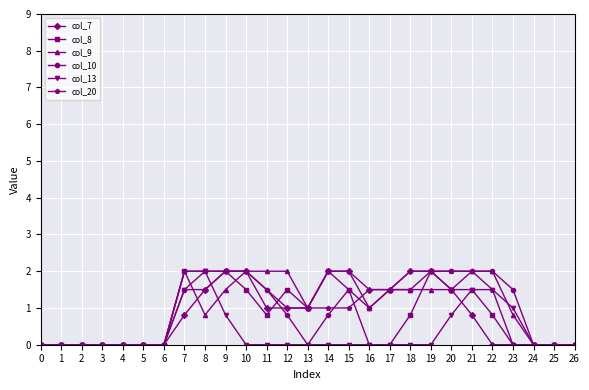

At which category is the sum across all series the highest?

9